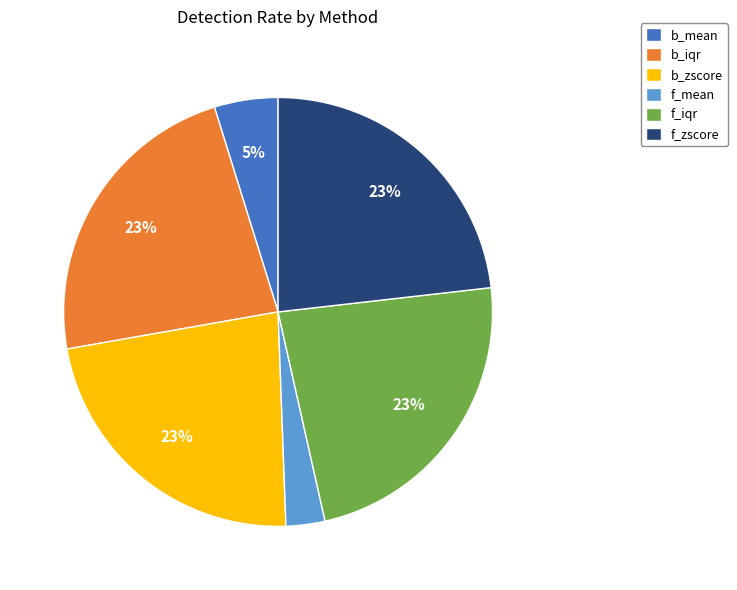

Is there any slice that represents more than half of the pie?

No